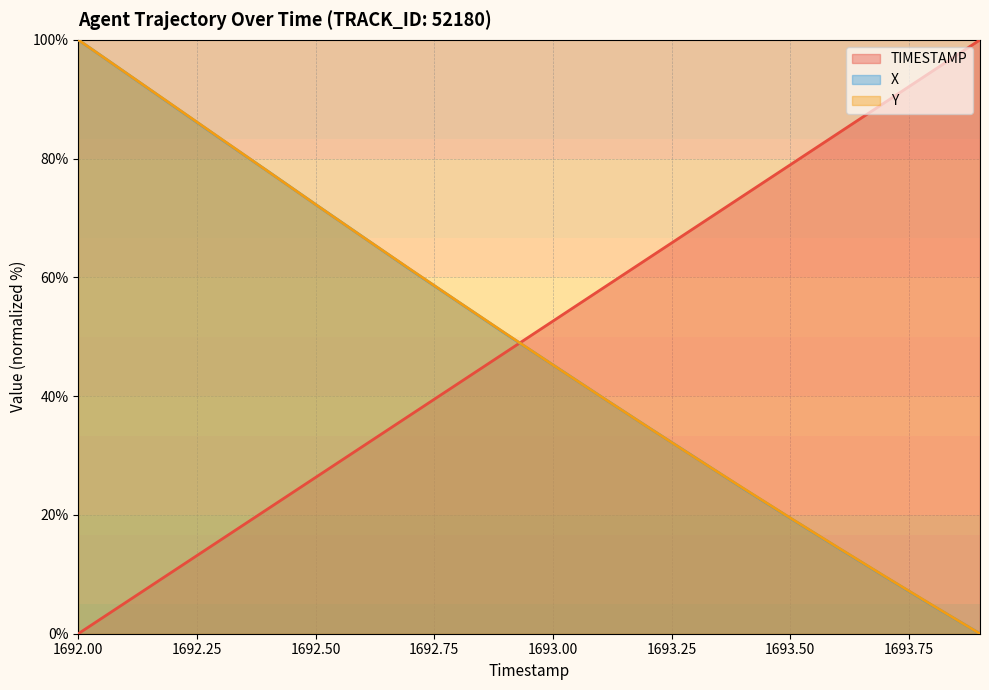

Reading right to left, extract all data points from this chart.

TIMESTAMP: 1693.9=100.0	1693.8=94.7	1693.7=89.5	1693.6=84.2	1693.5=78.9	1693.4=73.7	1693.3=68.4	1693.2=63.2	1693.1=57.9	1693.0=52.6	1692.9=47.4	1692.8=42.1	1692.7=36.8	1692.6=31.6	1692.5=26.3	1692.4=21.1	1692.3=15.8	1692.2=10.5	1692.1=5.3	1692.0=0.0
X: 1693.9=0.0	1693.8=4.7	1693.7=9.6	1693.6=14.5	1693.5=19.5	1693.4=24.5	1693.3=29.6	1693.2=34.8	1693.1=40.0	1693.0=45.3	1692.9=50.5	1692.8=55.9	1692.7=61.3	1692.6=66.8	1692.5=72.3	1692.4=77.8	1692.3=83.3	1692.2=88.9	1692.1=94.4	1692.0=100.0
Y: 1693.9=0.0	1693.8=4.8	1693.7=9.6	1693.6=14.5	1693.5=19.5	1693.4=24.5	1693.3=29.6	1693.2=34.8	1693.1=40.0	1693.0=45.3	1692.9=50.6	1692.8=55.9	1692.7=61.3	1692.6=66.8	1692.5=72.3	1692.4=77.8	1692.3=83.4	1692.2=88.9	1692.1=94.5	1692.0=100.0